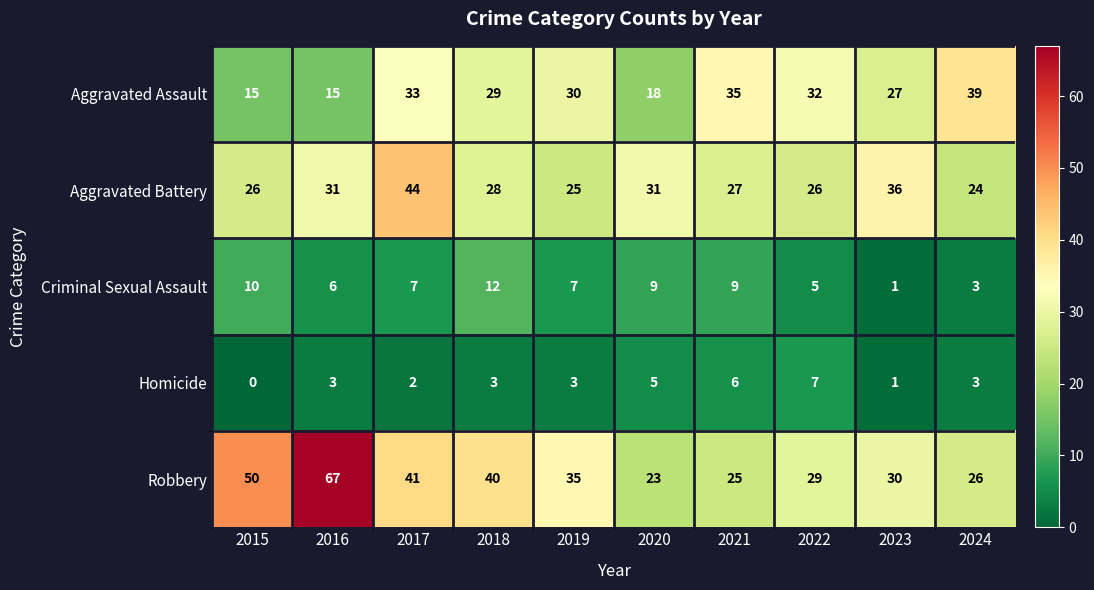

What is the total value across all series at 2017?

127